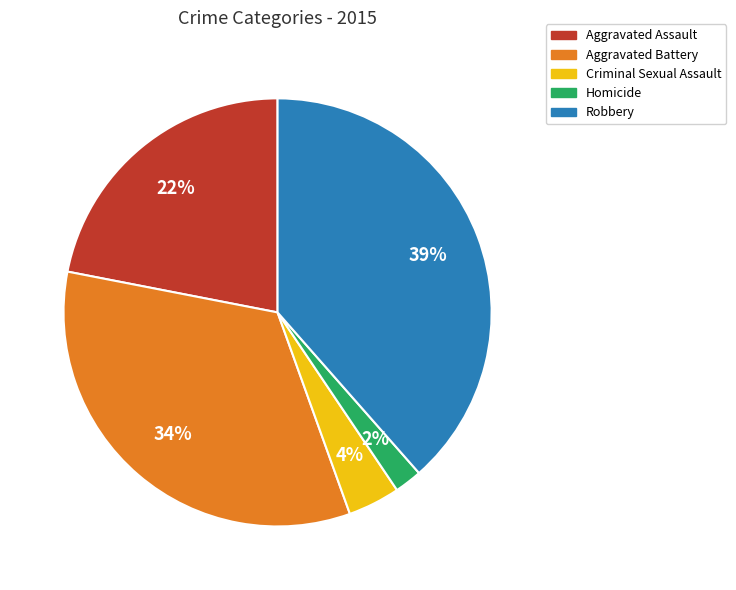

Is there a majority slice in this chart?

No